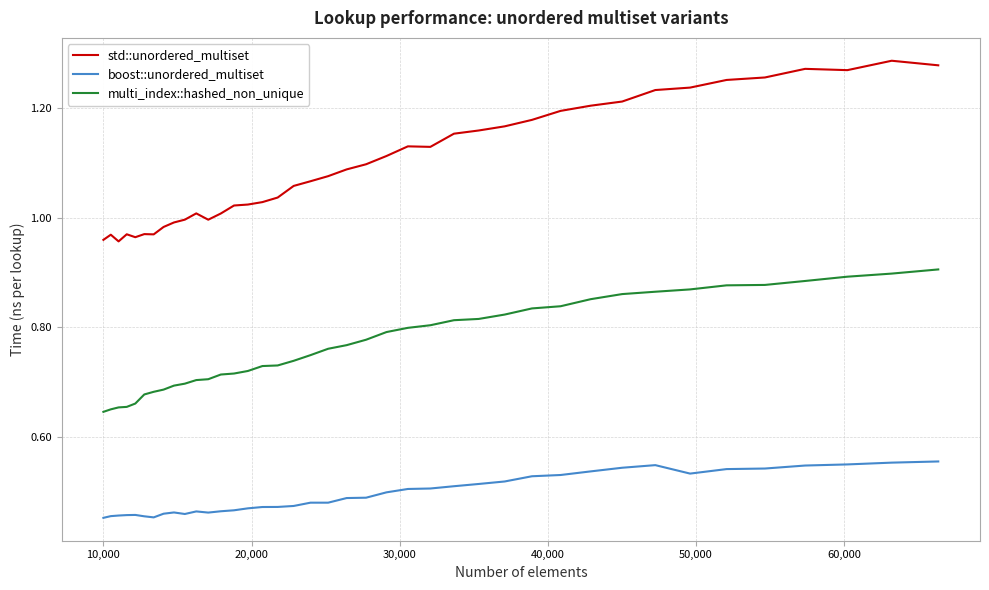

True or false: multi_index::hashed_non_unique and boost::unordered_multiset intersect in this chart.

False